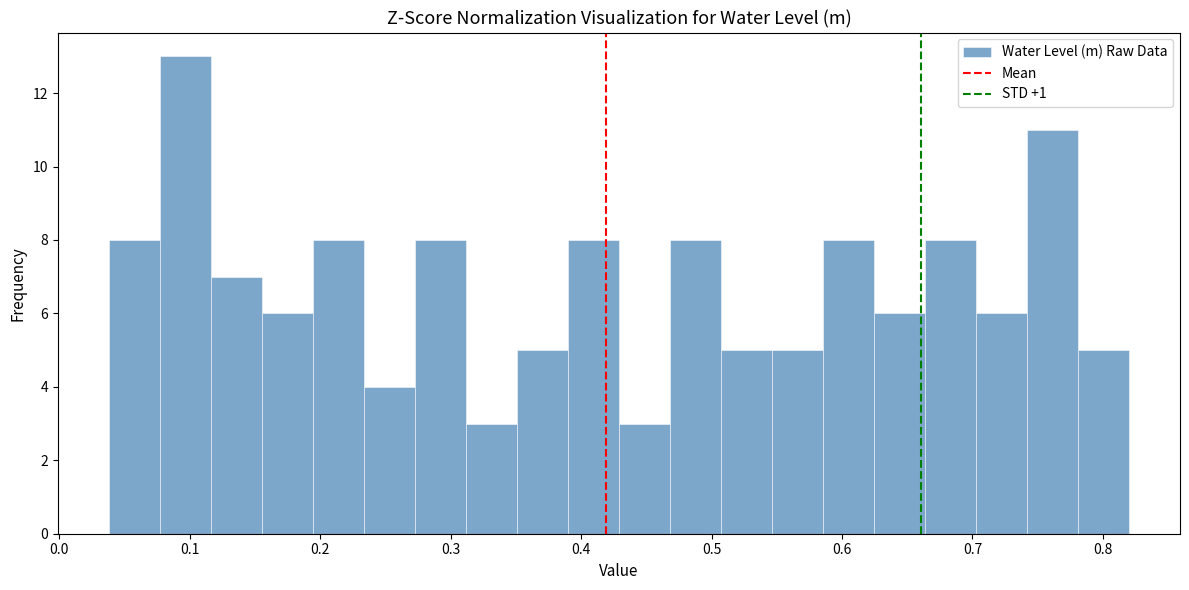

Read against the x-axis, roughly where is the centre of the tallest bar?

0.10